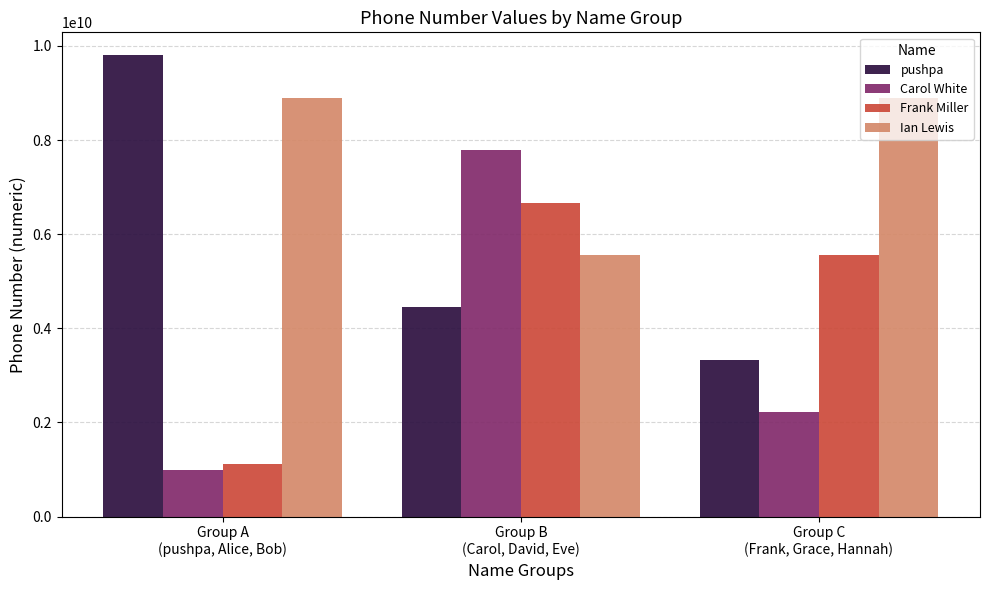

Count the number of categories in the chart.

3